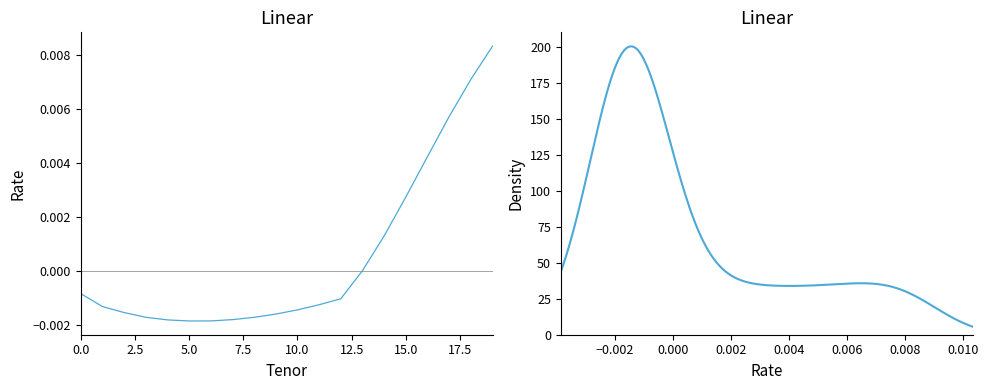

The value at U7 is -0.0. True or false?

True